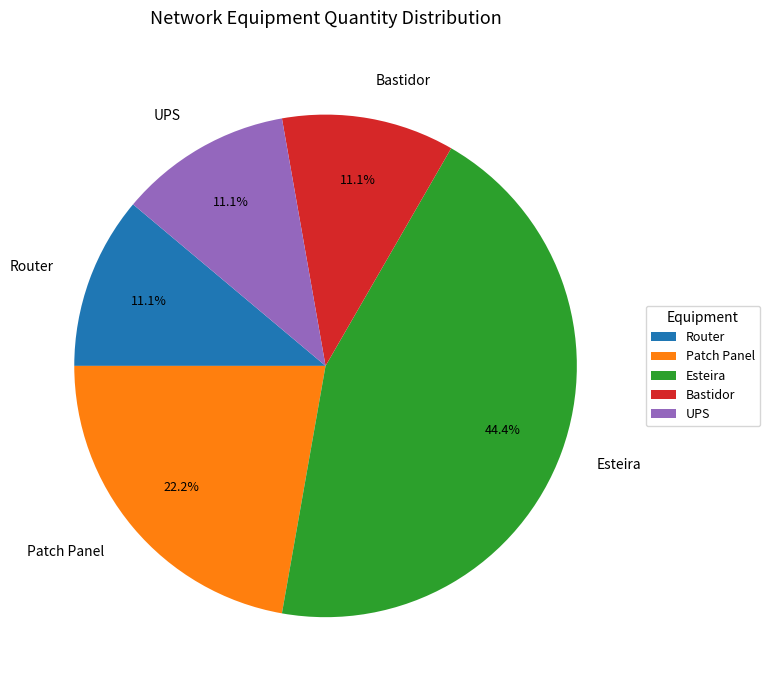

To the nearest percent, what is the combined percentage of Patch Panel and Router?

33%